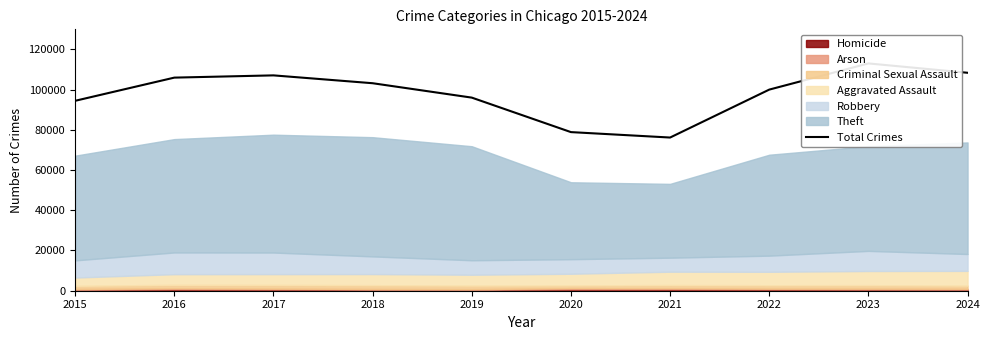

At which label does the data first exceed 103146?

2016